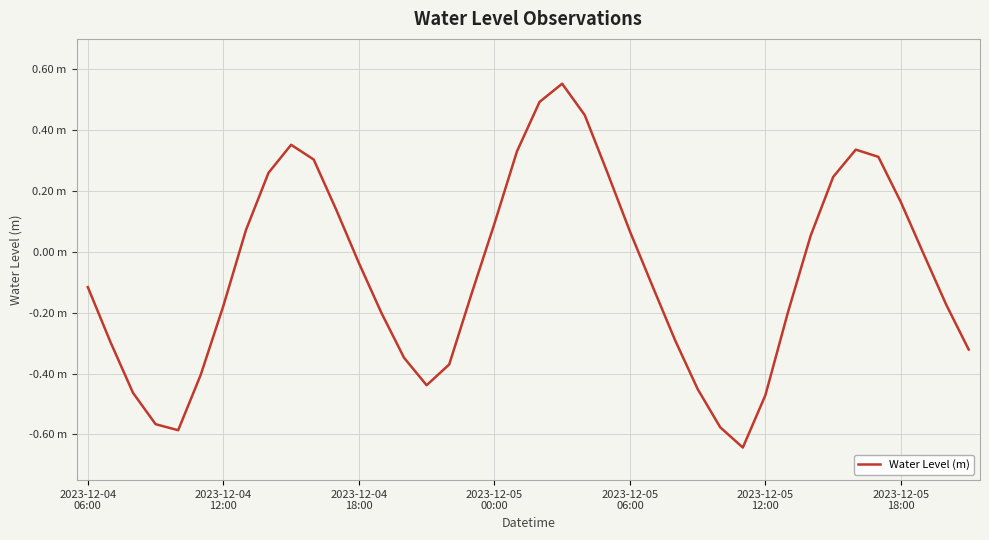

Does the chart have visible grid lines?

Yes